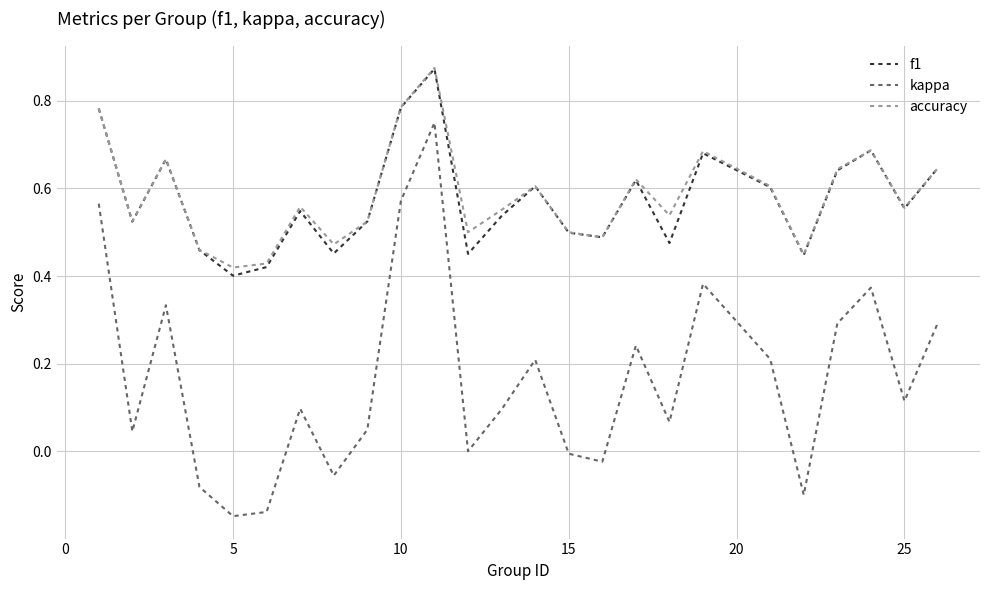

How many lines are shown in the chart?

3